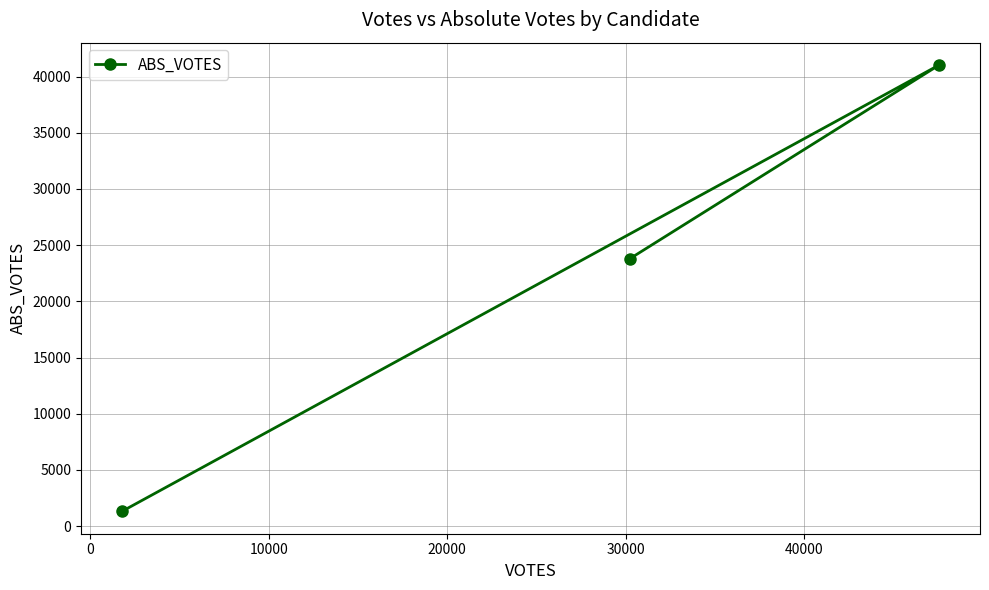

Reading left to right, what are all the values shown in this chart?

1309	23791	41026